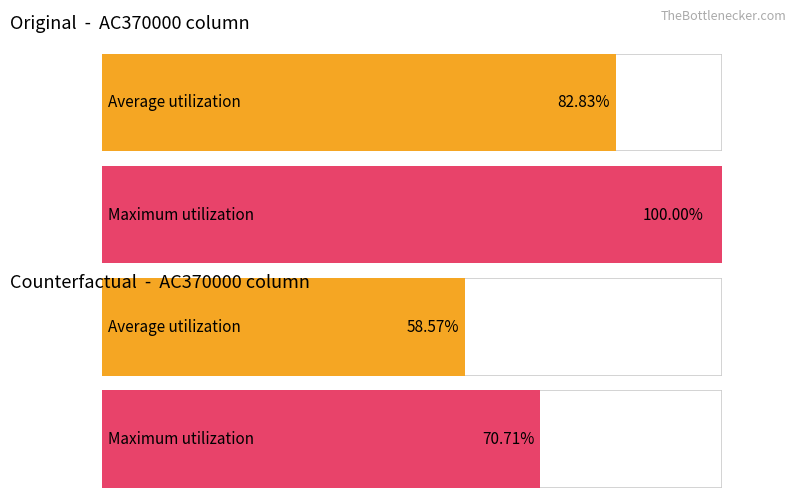

At how many categories does at least one series exceed 13?

1